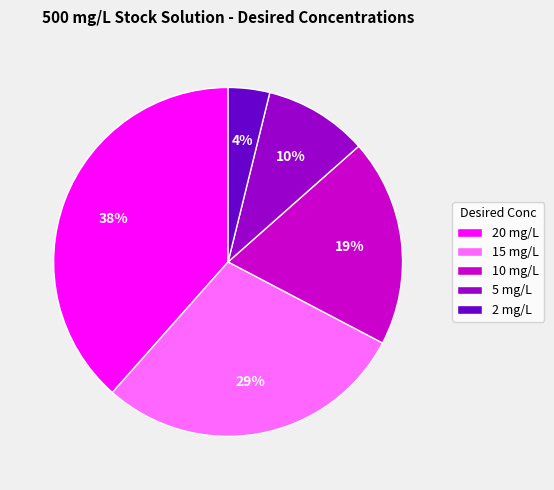

Which has a higher value, 5 mg/L or 10 mg/L?

10 mg/L